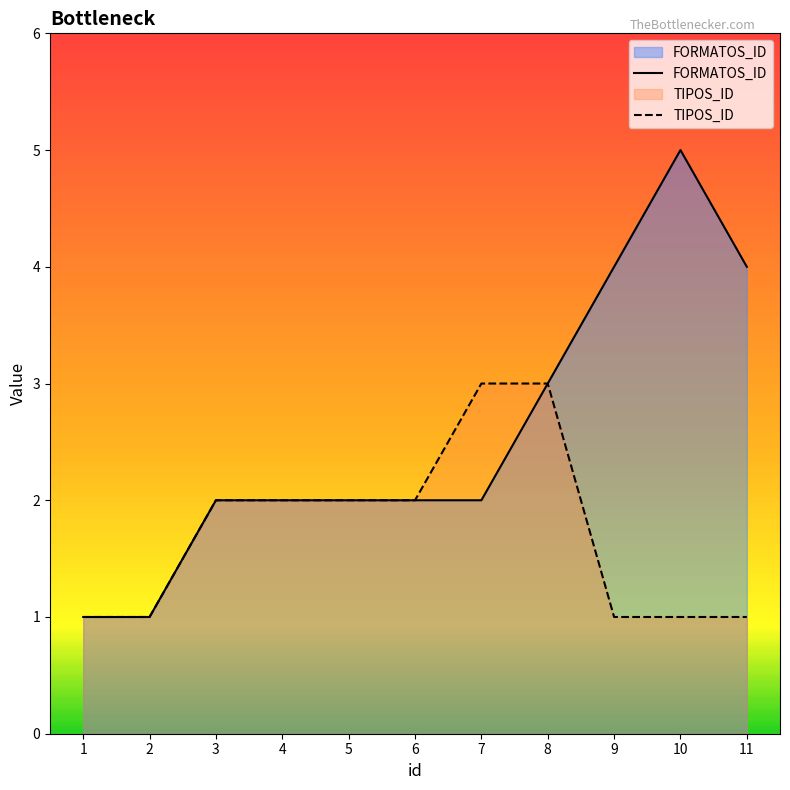

Reading left to right, what are all the values shown in this chart?

FORMATOS_ID: 1=1	2=1	3=2	4=2	5=2	6=2	7=2	8=3	9=4	10=5	11=4
TIPOS_ID: 1=1	2=1	3=2	4=2	5=2	6=2	7=3	8=3	9=1	10=1	11=1